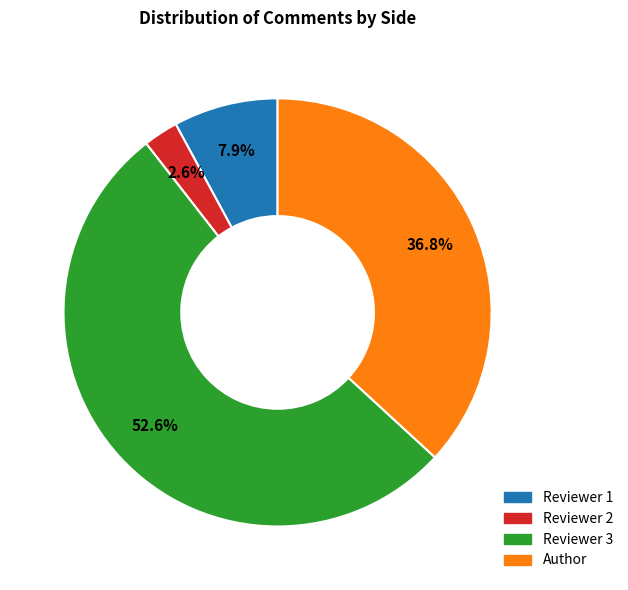

Between Reviewer 1 and Reviewer 2, which is larger?

Reviewer 1